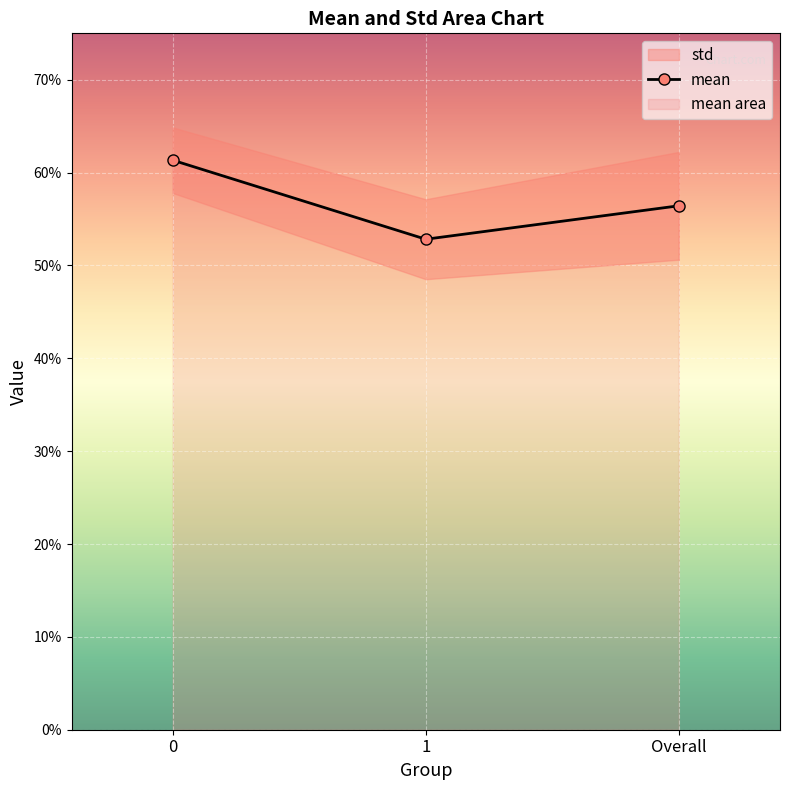

Reading left to right, transcribe all the data shown in this chart.

0.6	0.5	0.6